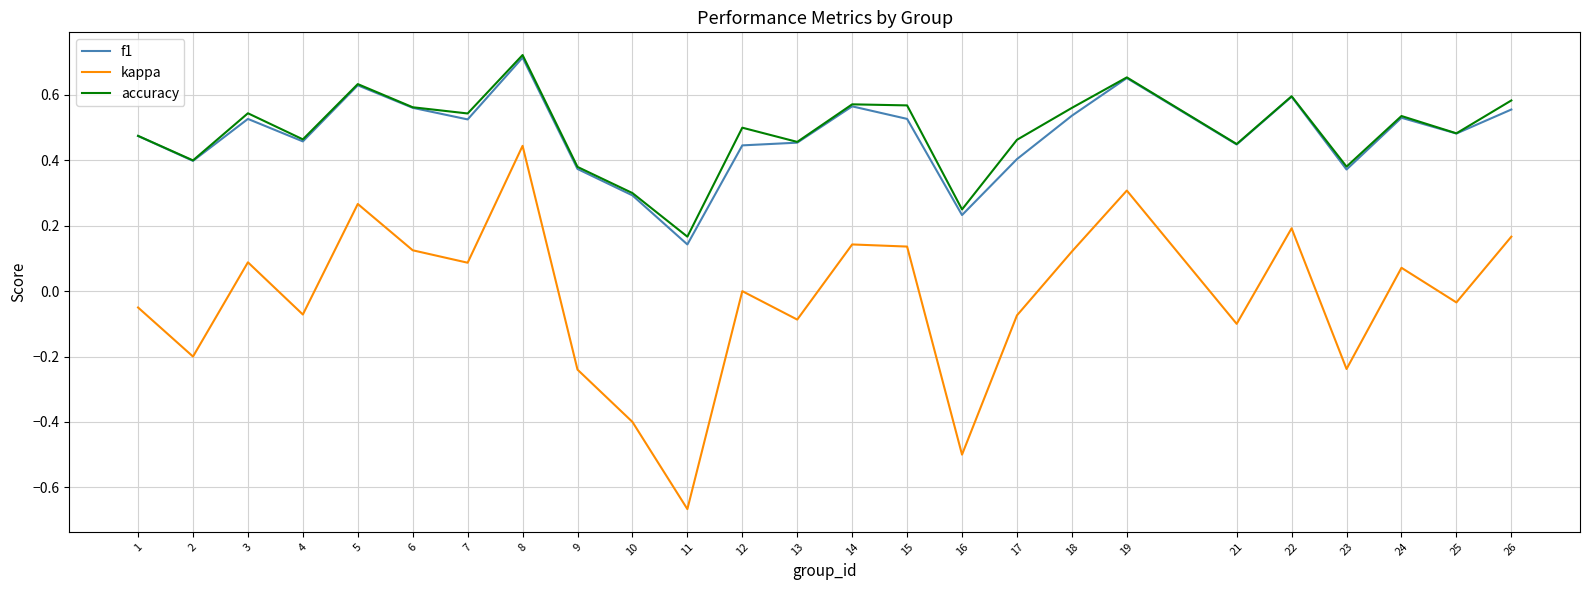

True or false: f1 and kappa cross at least once.

False